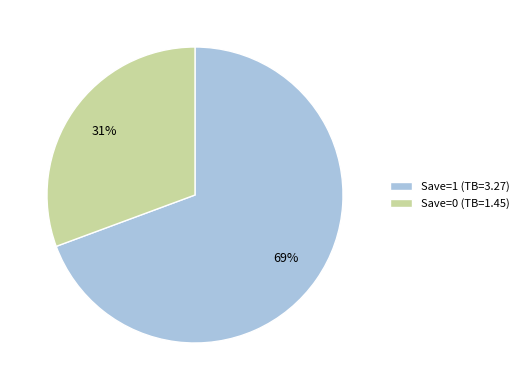

Do Save=0 (TB=1.45) and Save=1 (TB=3.27) together represent more than half of the pie?

Yes